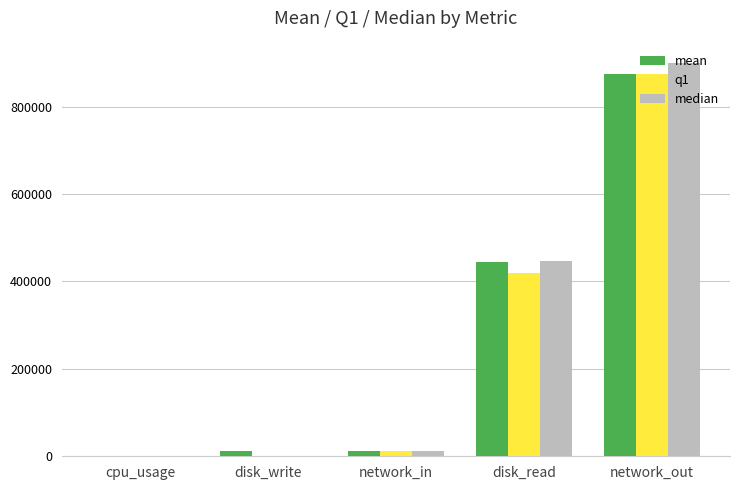

Is it true that q1 equals 12793.0 at network_in?

True